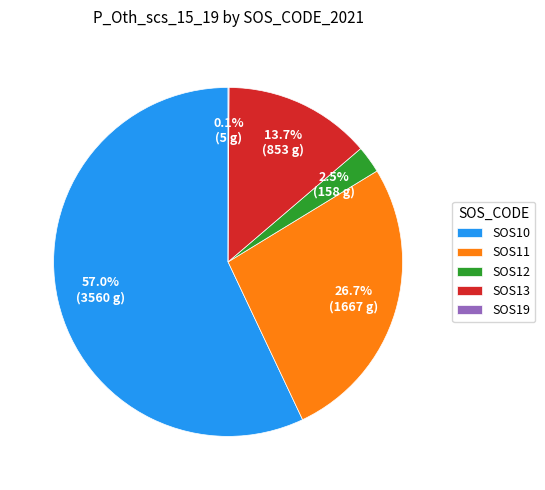

What is the ratio of the value at SOS11 to the value at SOS10?

0.5